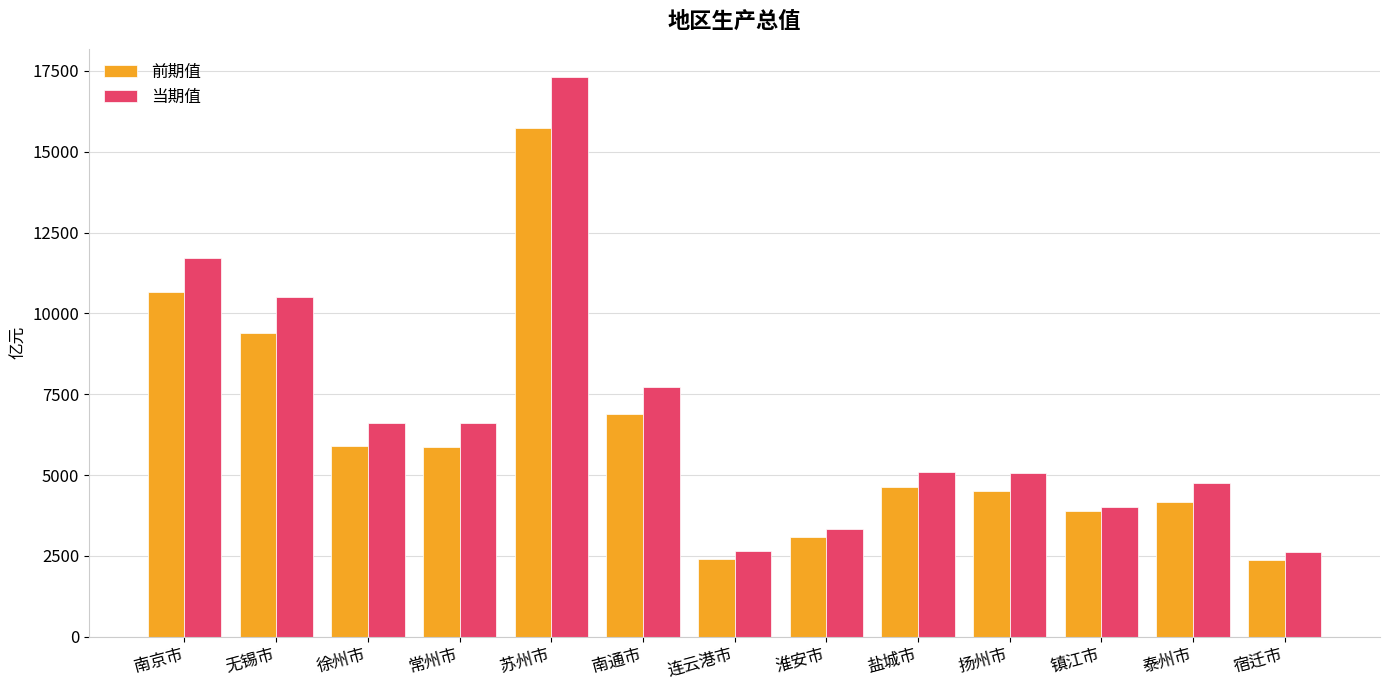

Which series has the widest spread of values?

当期值